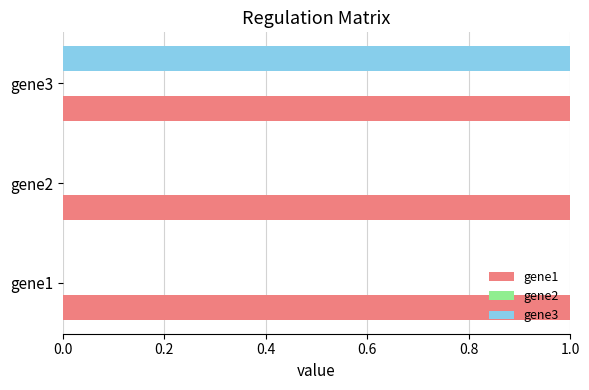

What is the average value of the gene3 series?

0